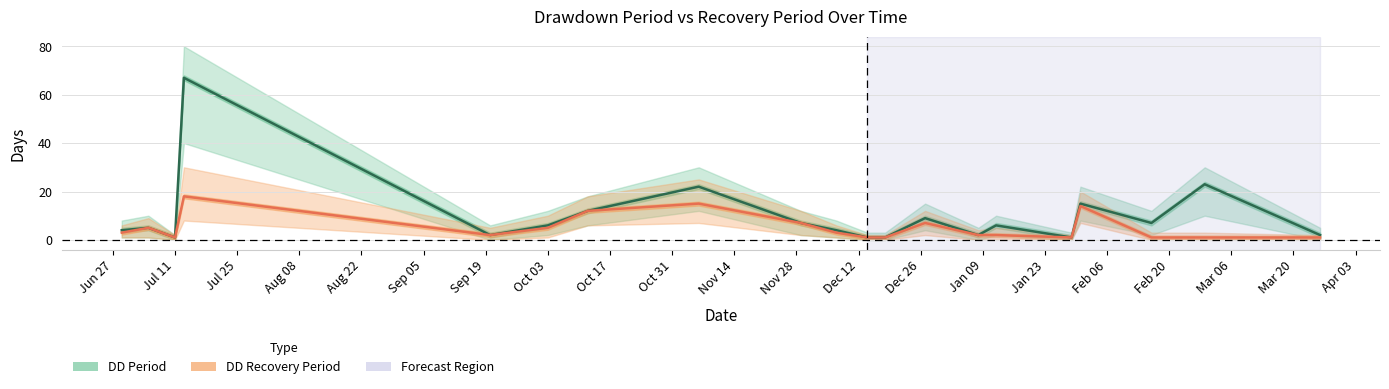

What is the maximum value for DD Recovery Period?

18